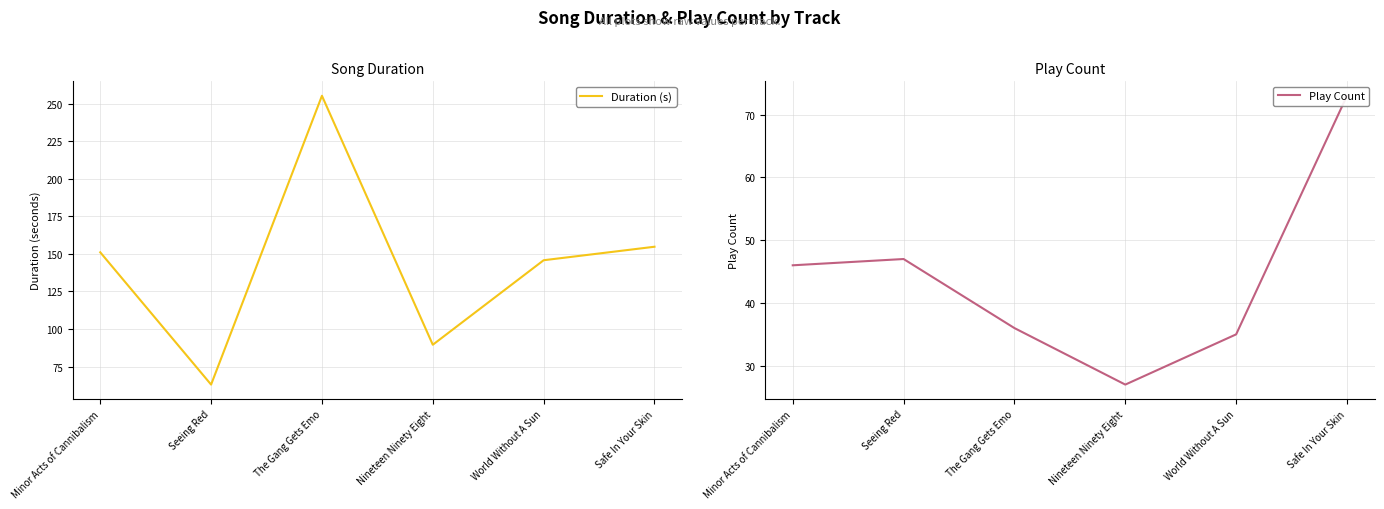

True or false: Play Count and Duration (s) intersect in this chart.

False